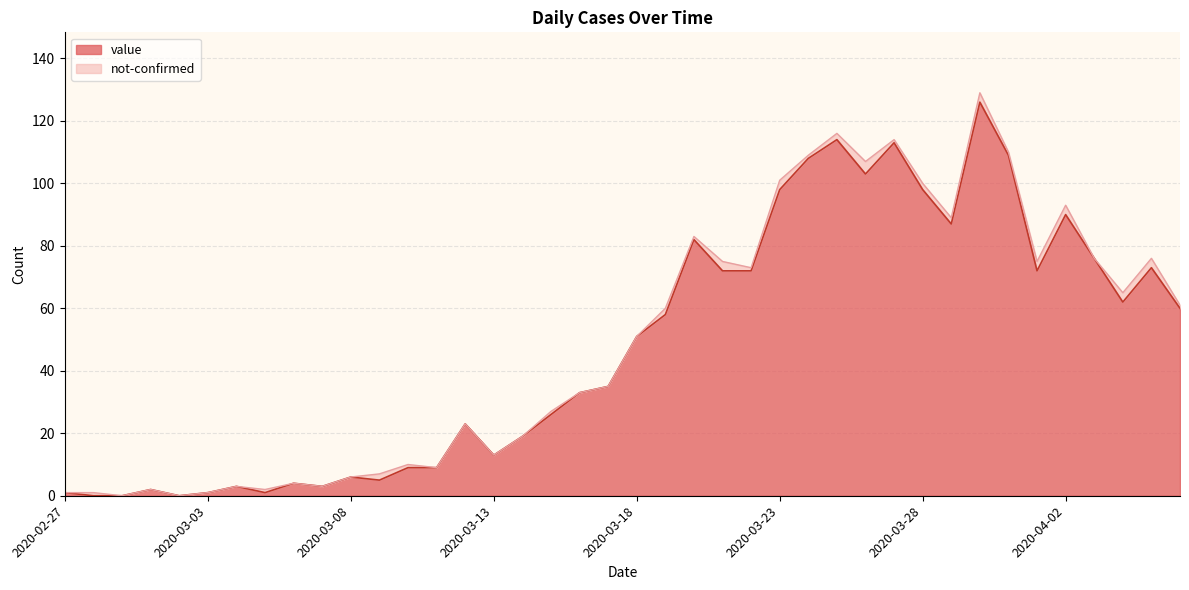

The chart shows a value of 4 at 2020-03-11. True or false?

False